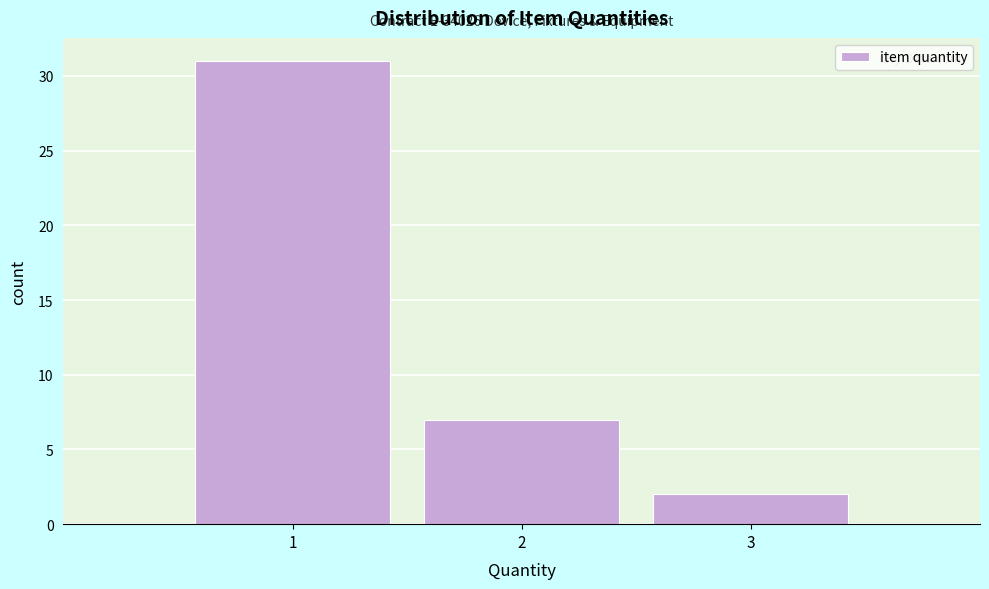

Over which range of the x-axis is the bar tallest?

0.5 to 1.5